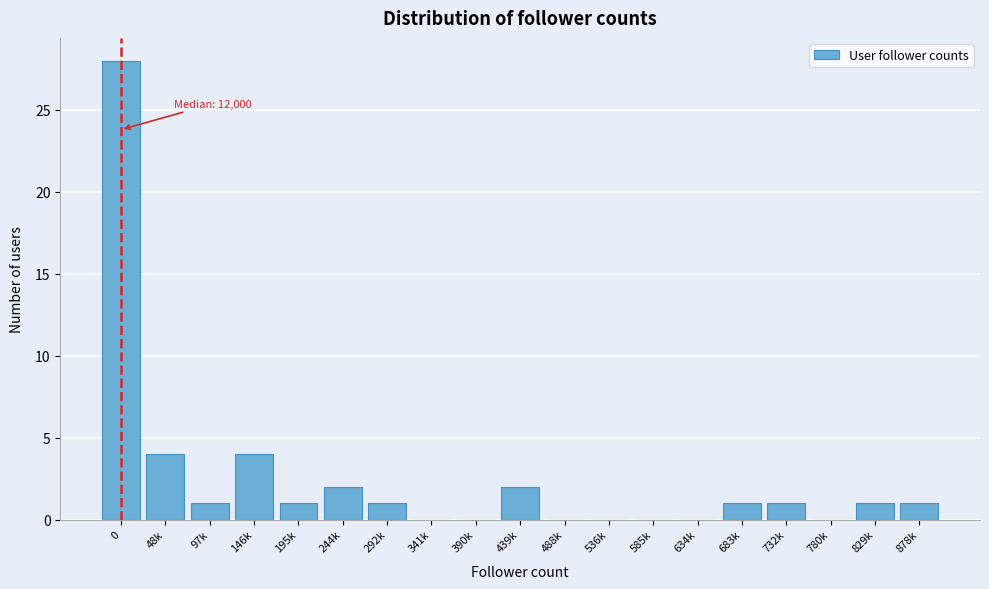

Reading right to left, extract all data points from this chart.

878k=1	829k=1	780k=0	732k=1	683k=1	634k=0	585k=0	536k=0	488k=0	439k=2	390k=0	341k=0	292k=1	244k=2	195k=1	146k=4	97k=1	48k=4	0=28